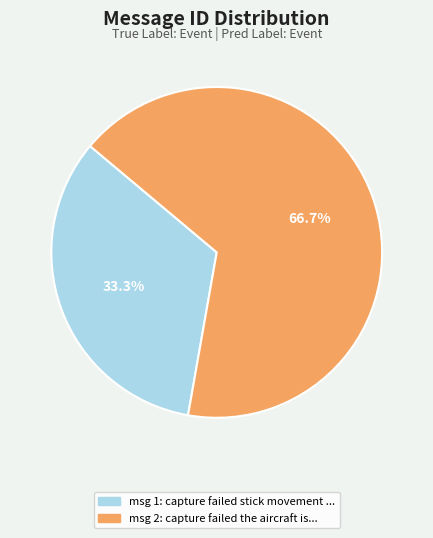

To the nearest percent, what is the difference between the largest and smallest slice percentages?

33%